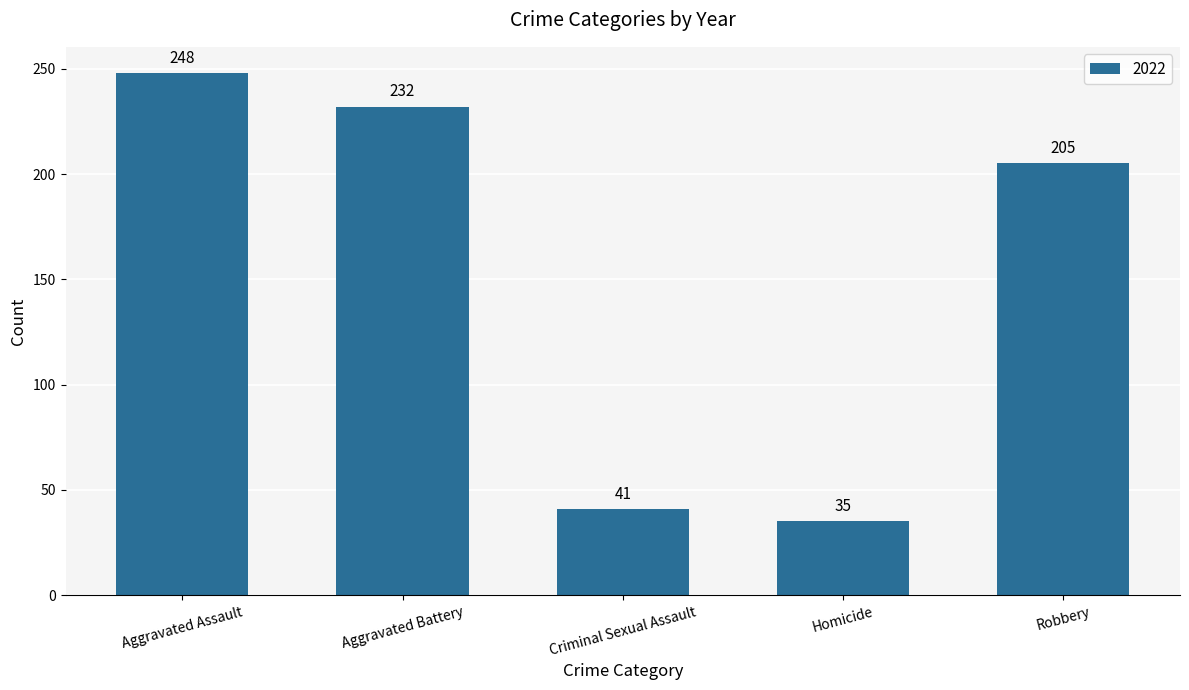

Which has a higher value, Criminal Sexual Assault or Robbery?

Robbery